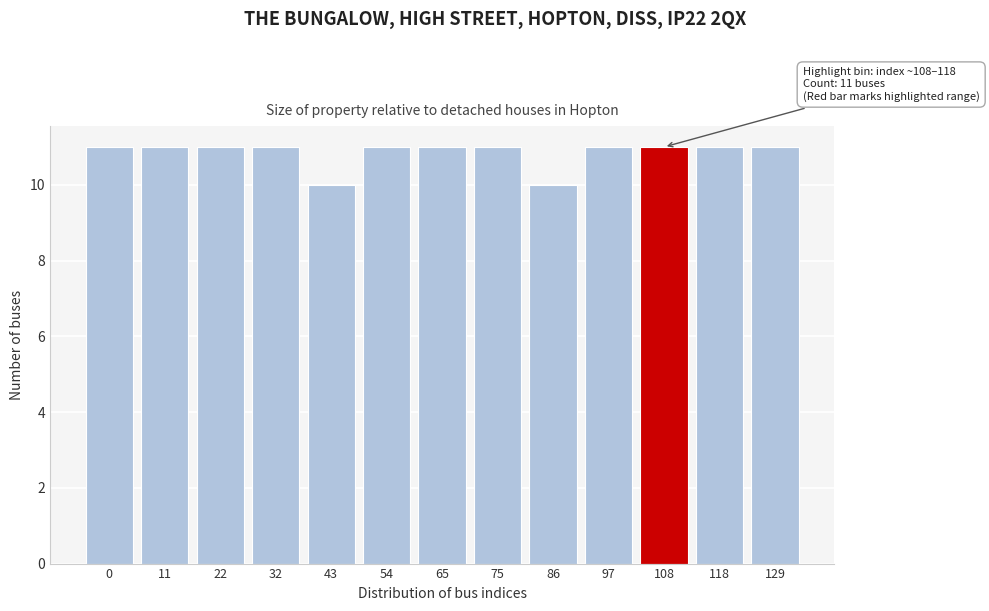

Reading left to right, what are all the values shown in this chart?

11	11	11	11	10	11	11	11	10	11	11	11	11